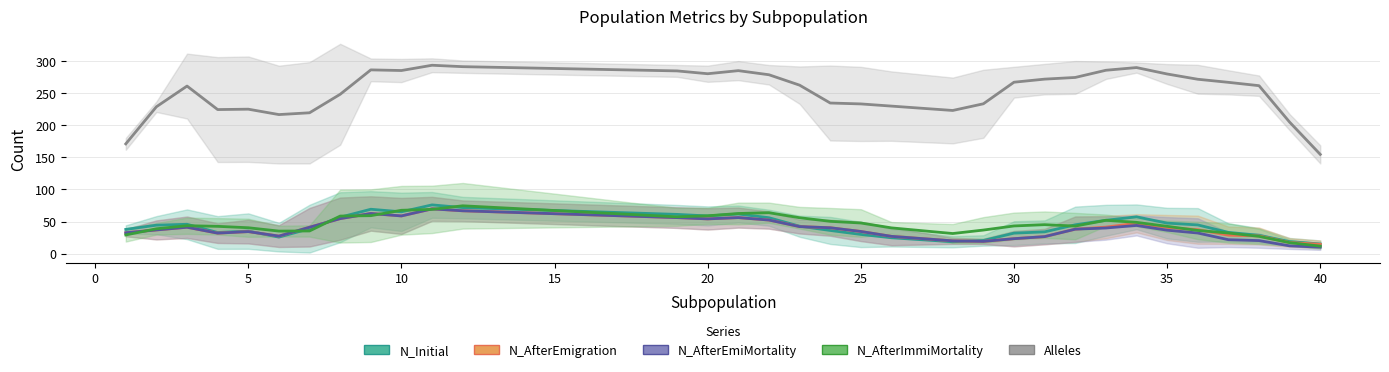

Is it true that N_AfterEmigration equals 6.5 at 20?

False